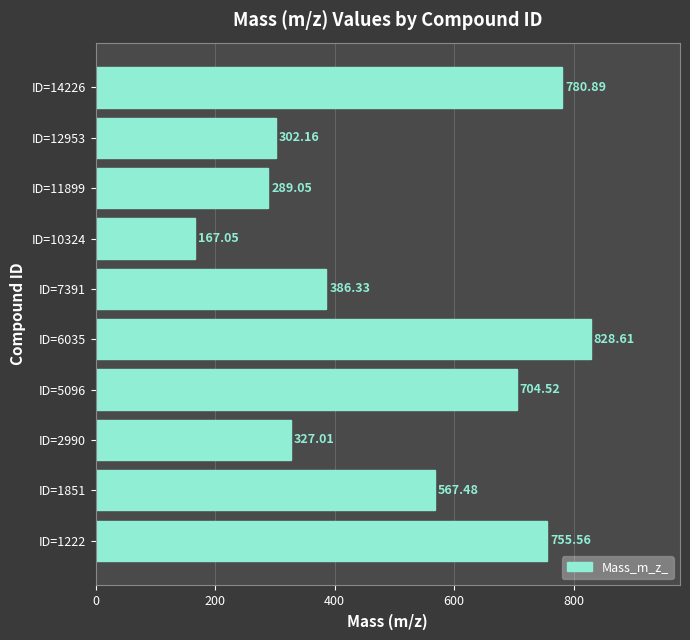

Does the chart contain any negative values?

No